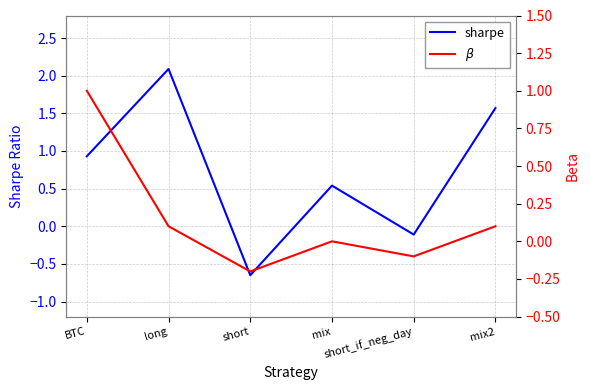

Rank the categories by $\beta$ value from highest to lowest.

BTC, long, mix2, mix, short_if_neg_day, short